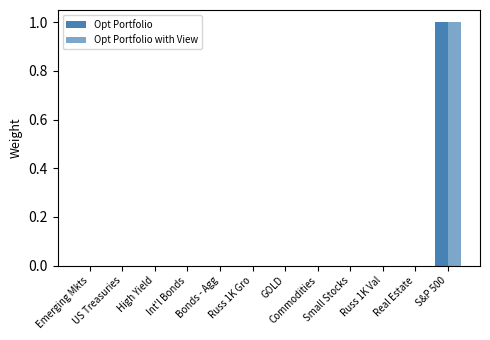

What is the highest value of the Opt Portfolio with View series?

1.0